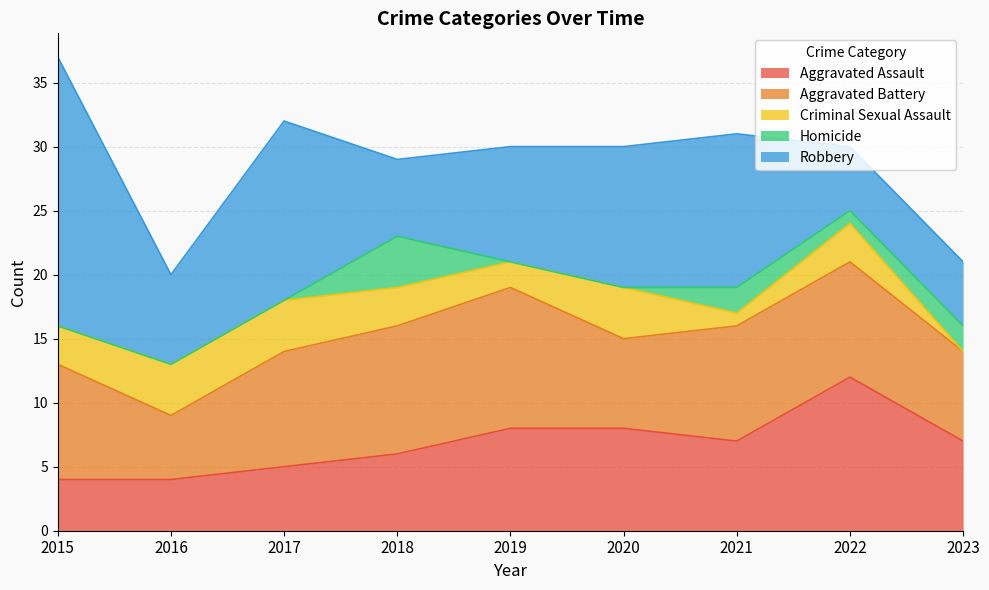

What is the approximate value of Criminal Sexual Assault at 2021?

1